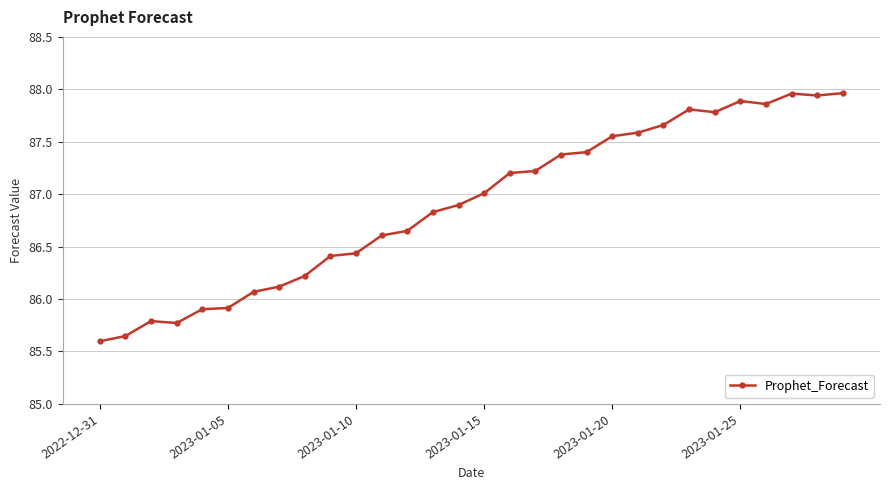

What is the difference between the maximum and minimum values?

2.4